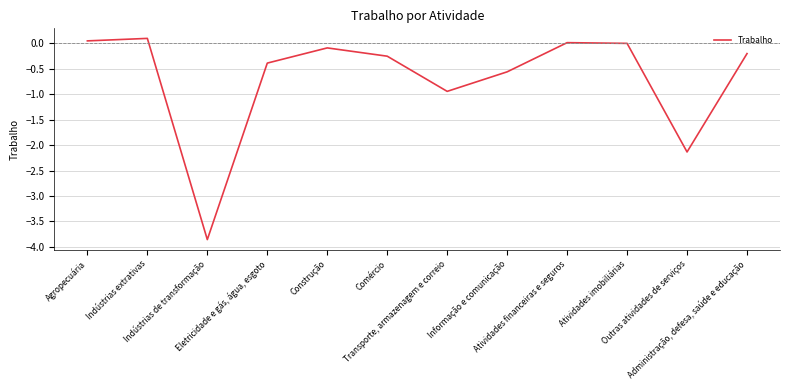

What is the minimum value shown in the chart?

-3.9